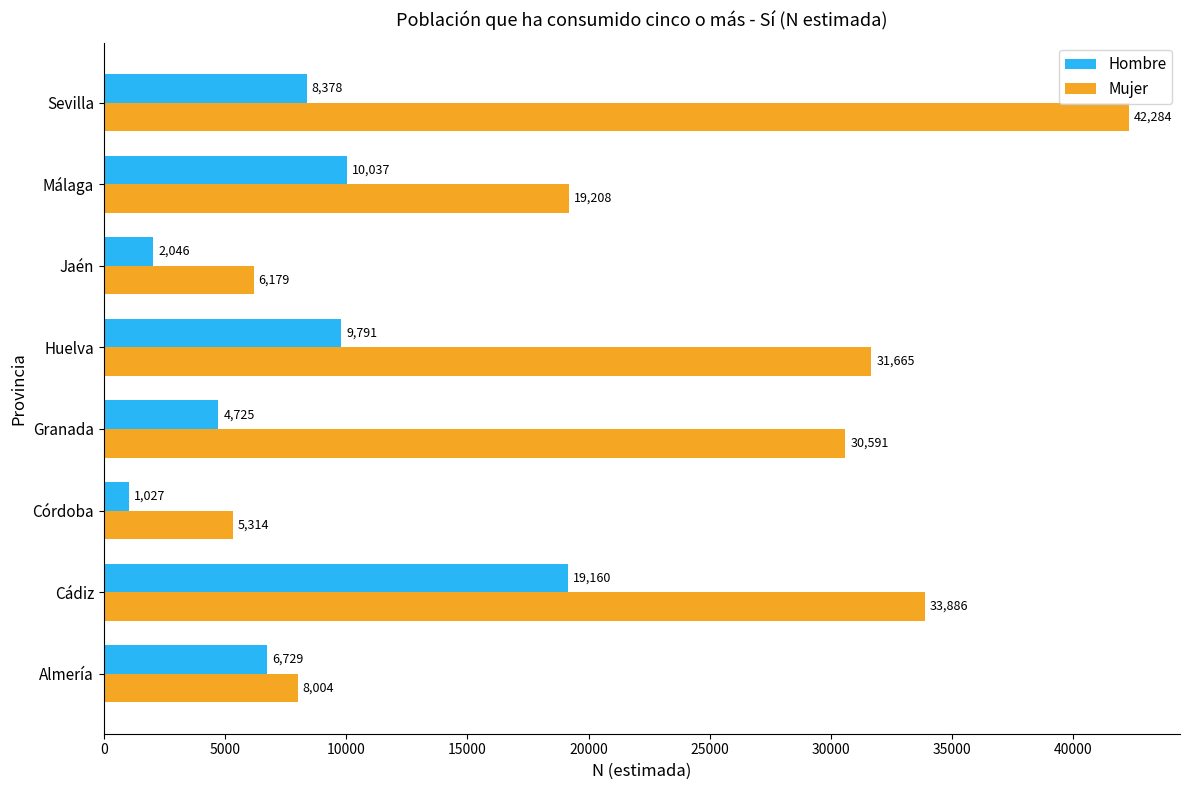

Which series changed the most between Huelva and Jaén?

Mujer